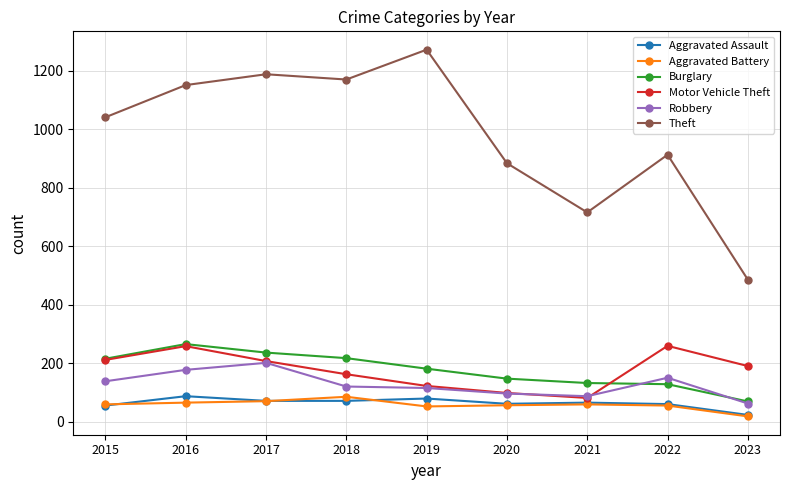

What are all the series names shown in the legend?

Aggravated Assault, Aggravated Battery, Burglary, Motor Vehicle Theft, Robbery, Theft